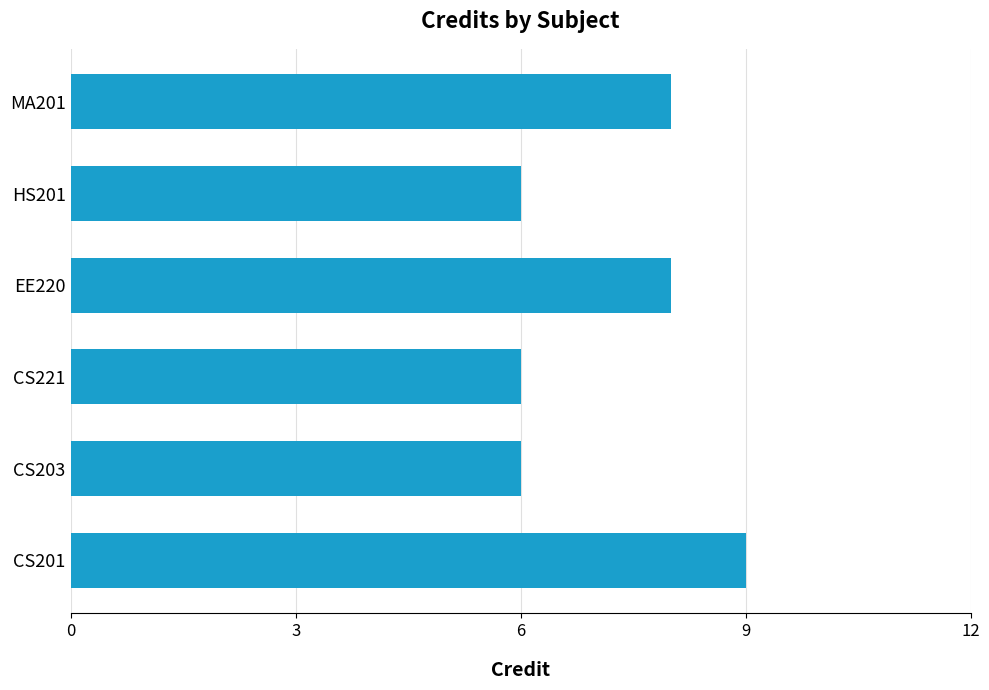

Are the bars grouped side by side (vs. stacked)?

No